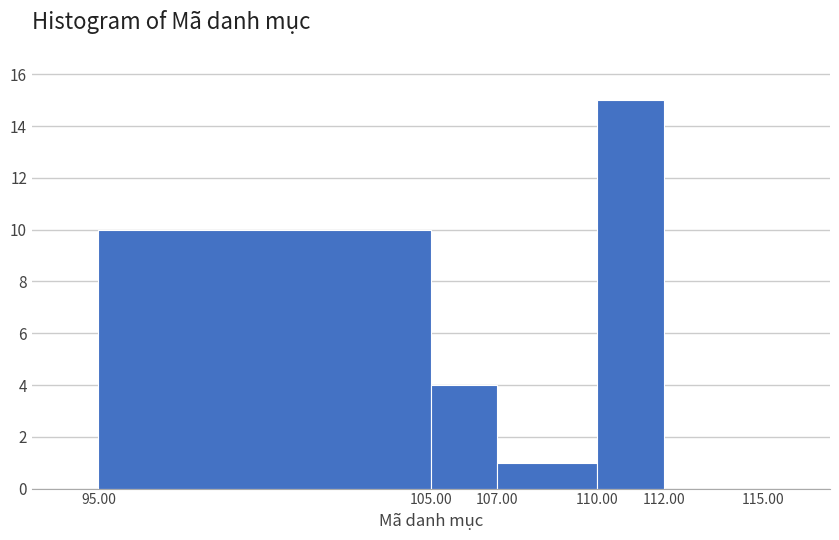

Reading left to right, list every bar in this chart as the range it spans on the x-axis followed by its height. The values are not printed on the chart, so give them approximately, as read against the axis.

95.00 to 105.00: 10
105.00 to 107.00: 4
107.00 to 110.00: 1
110.00 to 112.00: 15
112.00 to 115.00: 0